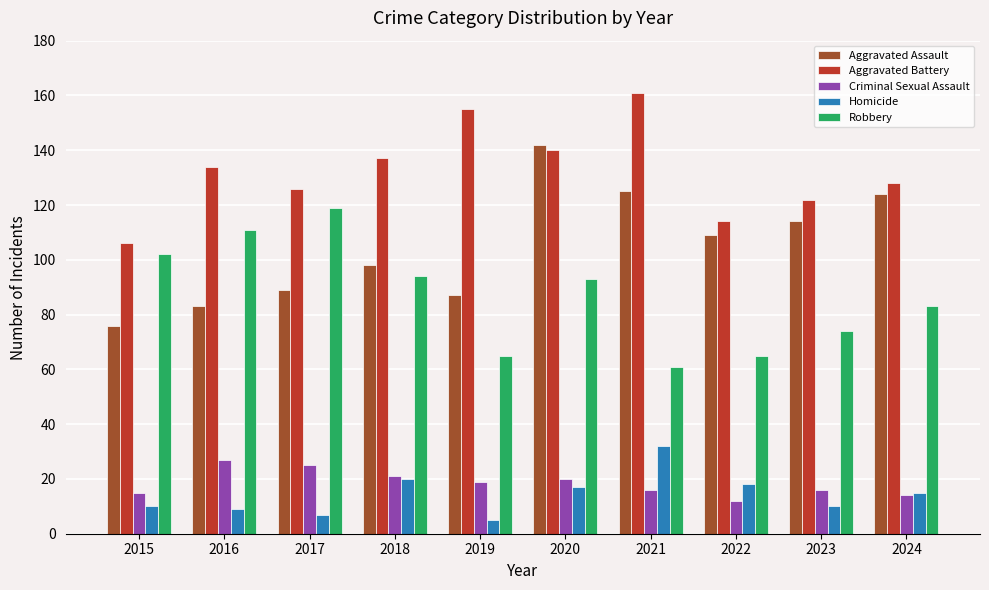

Reading right to left, what are all the values shown in this chart?

Aggravated Assault: 124	114	109	125	142	87	98	89	83	76
Aggravated Battery: 128	122	114	161	140	155	137	126	134	106
Criminal Sexual Assault: 14	16	12	16	20	19	21	25	27	15
Homicide: 15	10	18	32	17	5	20	7	9	10
Robbery: 83	74	65	61	93	65	94	119	111	102